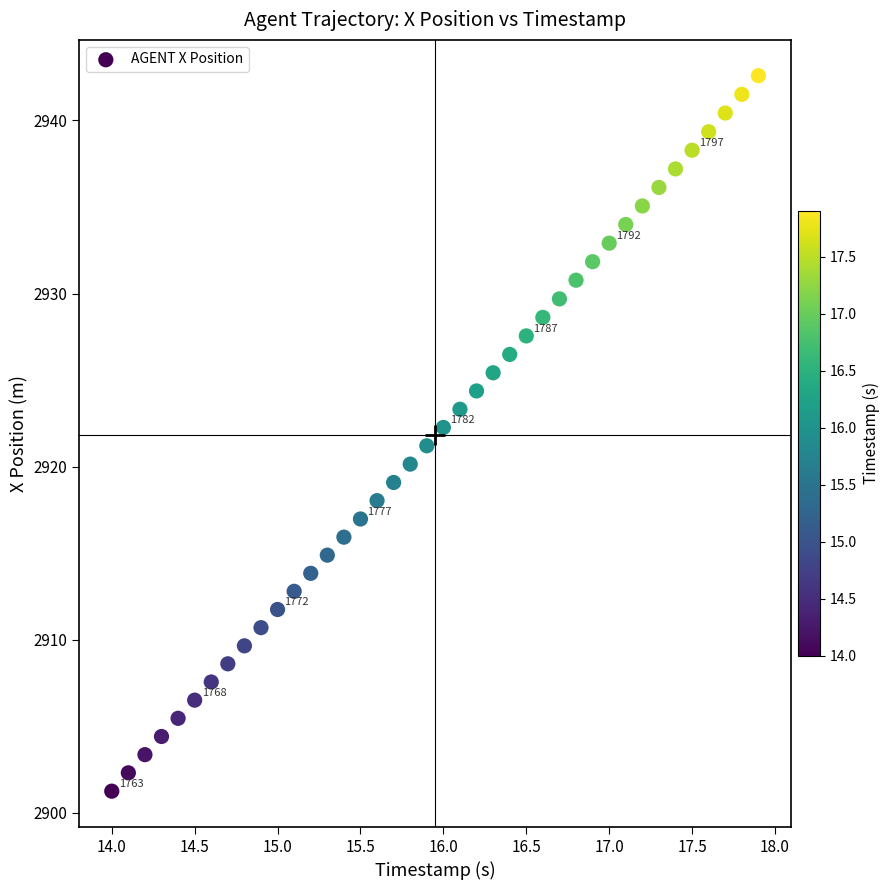

What is the range of X values (max minus min)?

3.9